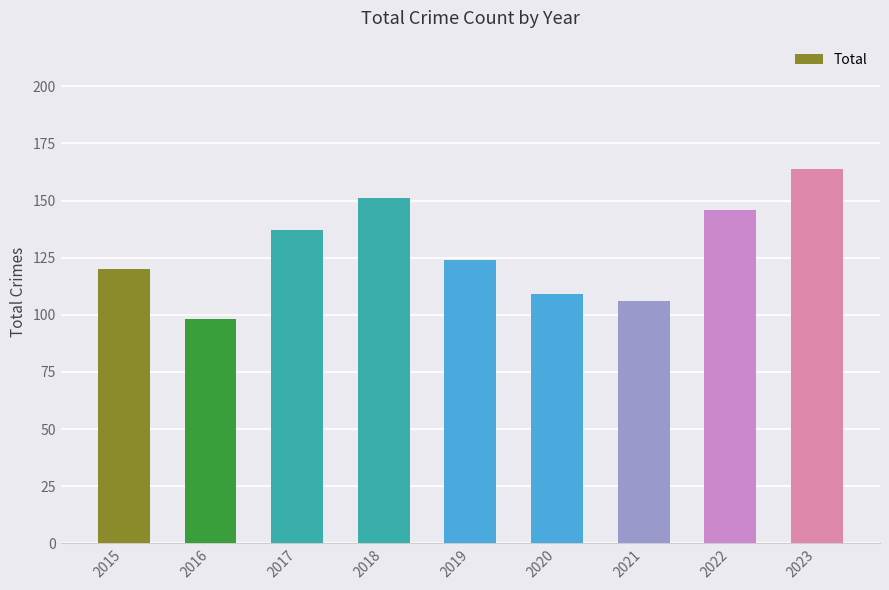

Reading left to right, what are all the values shown in this chart?

2015=120	2016=98	2017=137	2018=151	2019=124	2020=109	2021=106	2022=146	2023=164